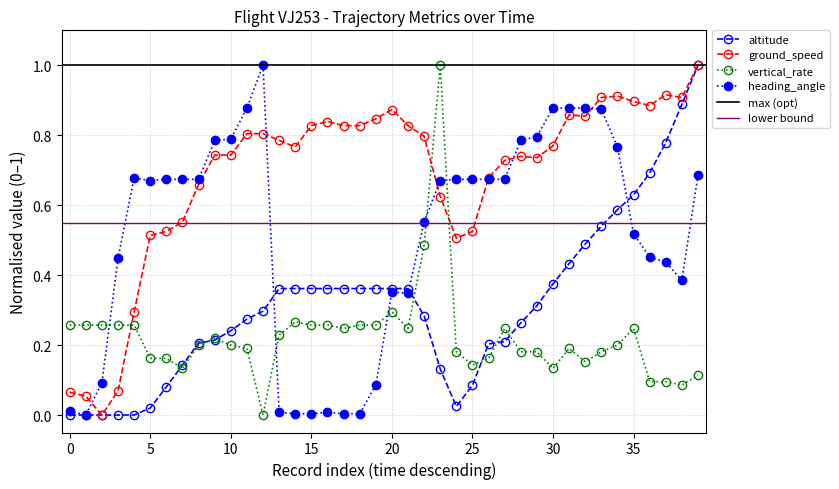

Which series changed the most between 22 and 38?

altitude